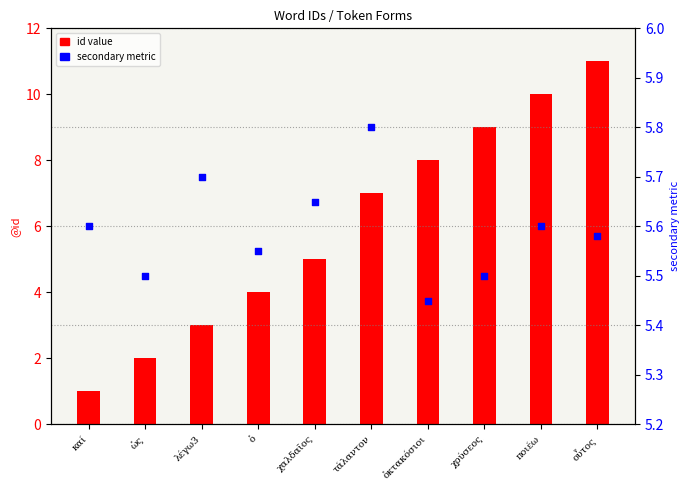

Which series reaches the maximum Y coordinate?

id value